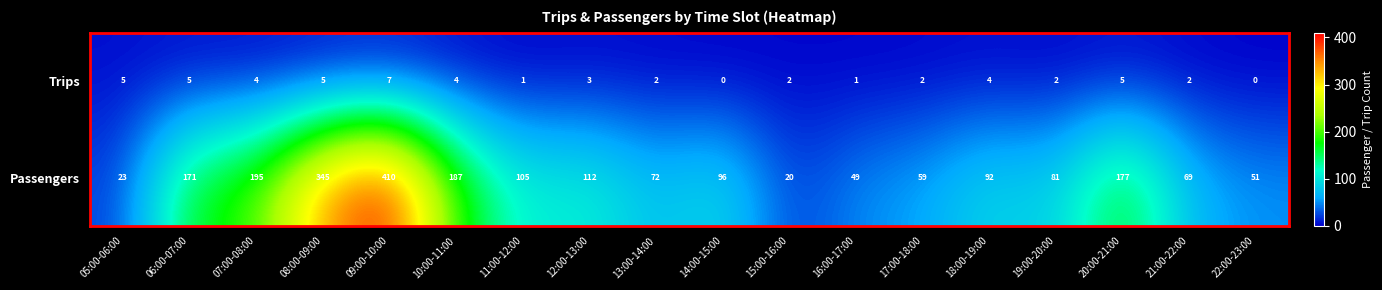

Which category has the highest value in the Passengers series?

09:00-10:00